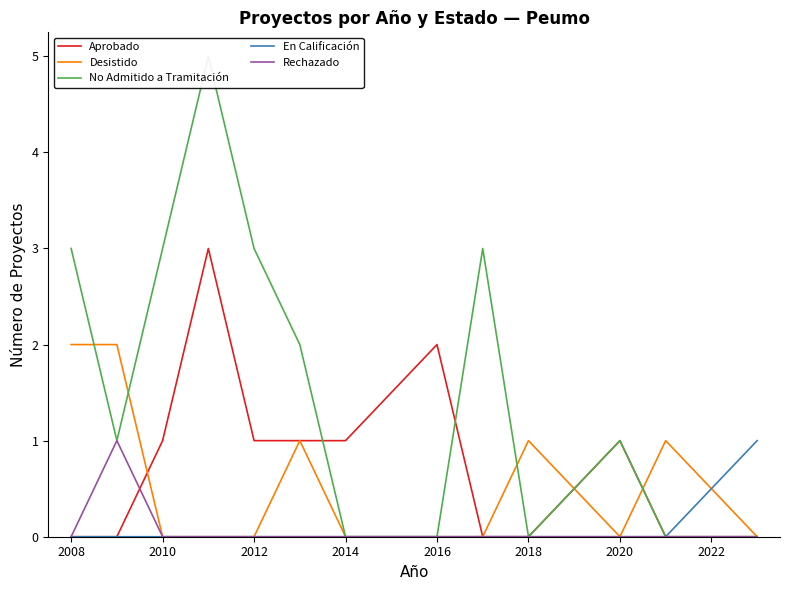

What is the highest value of the Aprobado series?

3